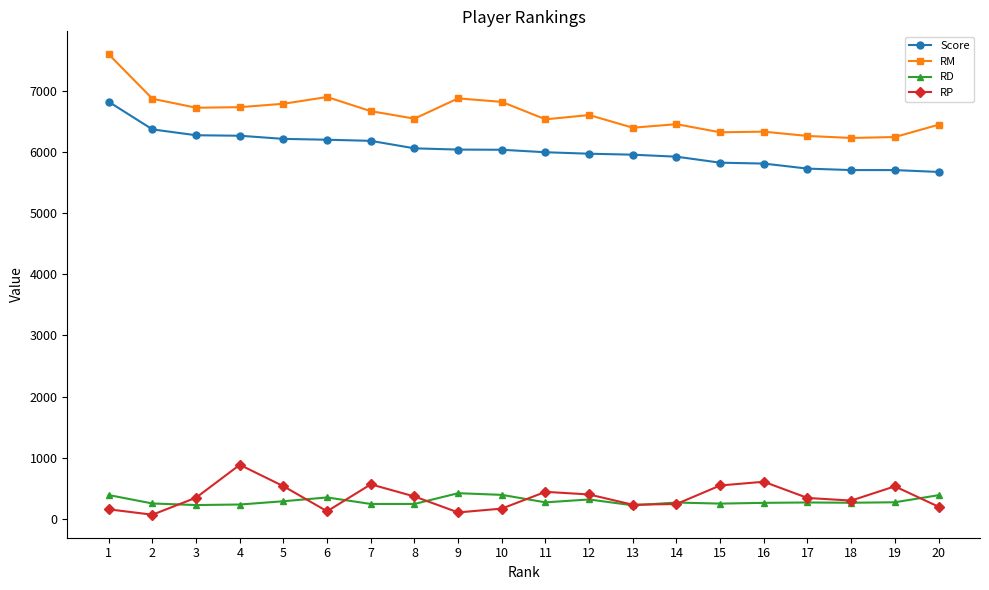

What is the difference between the highest and lowest values at 10?

6651.8